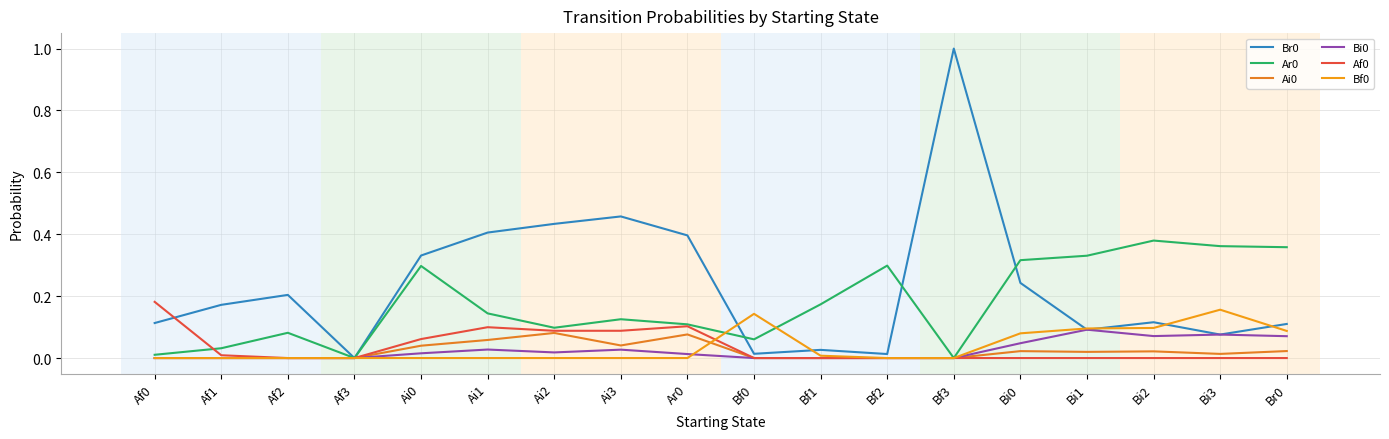

How many intersections are there between Bi0 and Bf0?

1